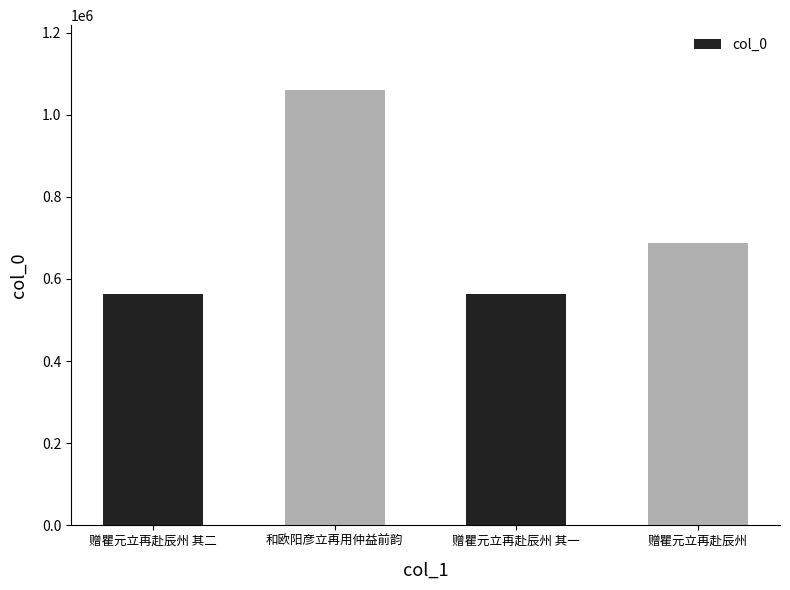

What is the label of the 2nd bar from the right?

赠瞿元立再赴辰州 其一